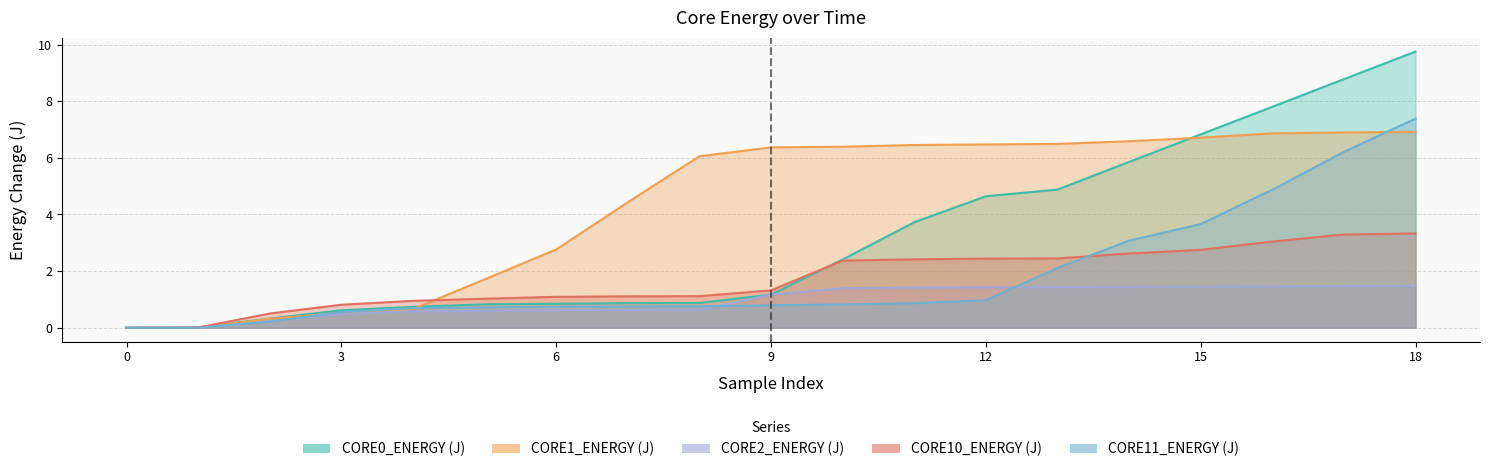

What is the approximate value of CORE1_ENERGY (J) at 199?

4.4